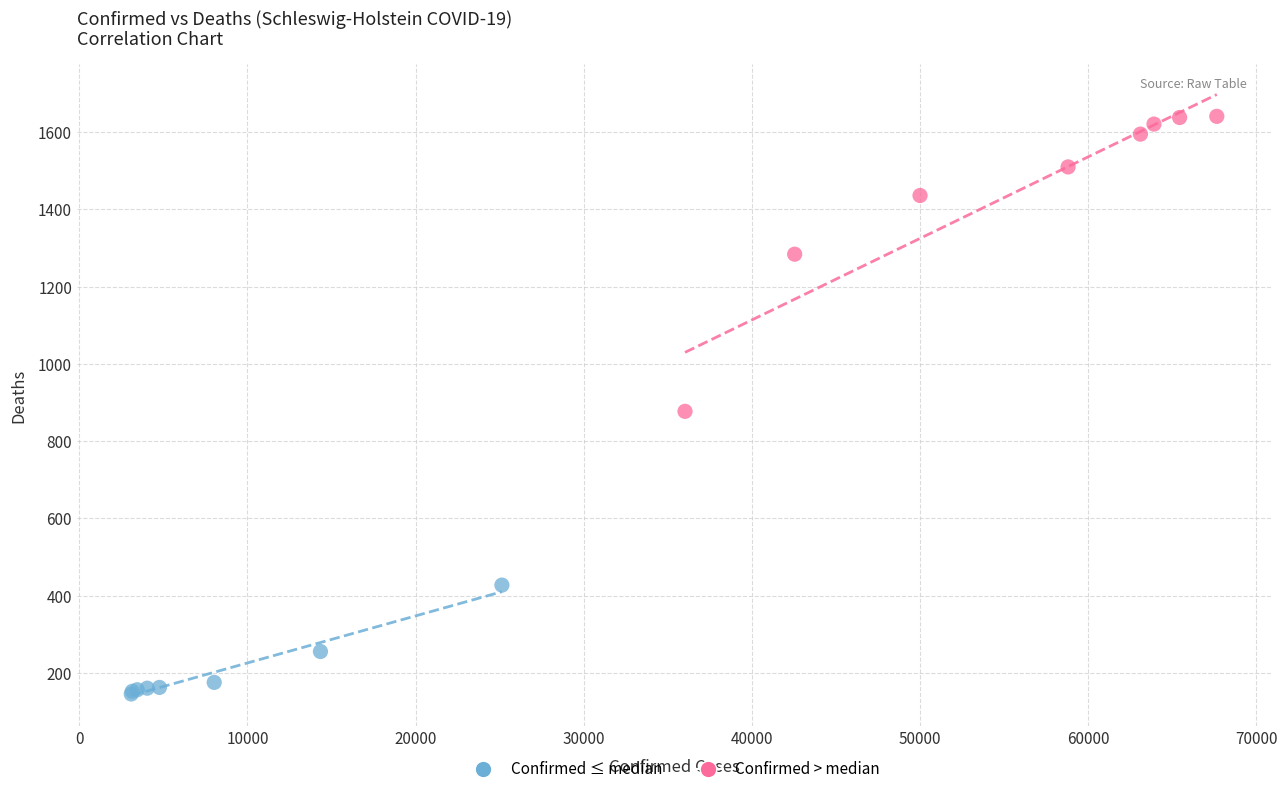

Which series reaches the maximum Y coordinate?

Confirmed > median